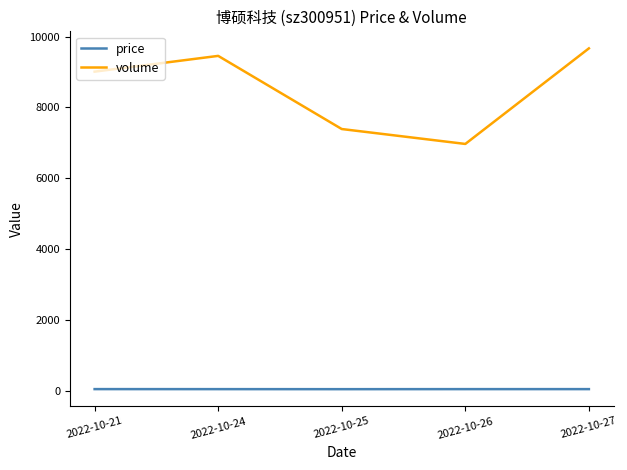

What is the lowest value of the volume series?

6971.0